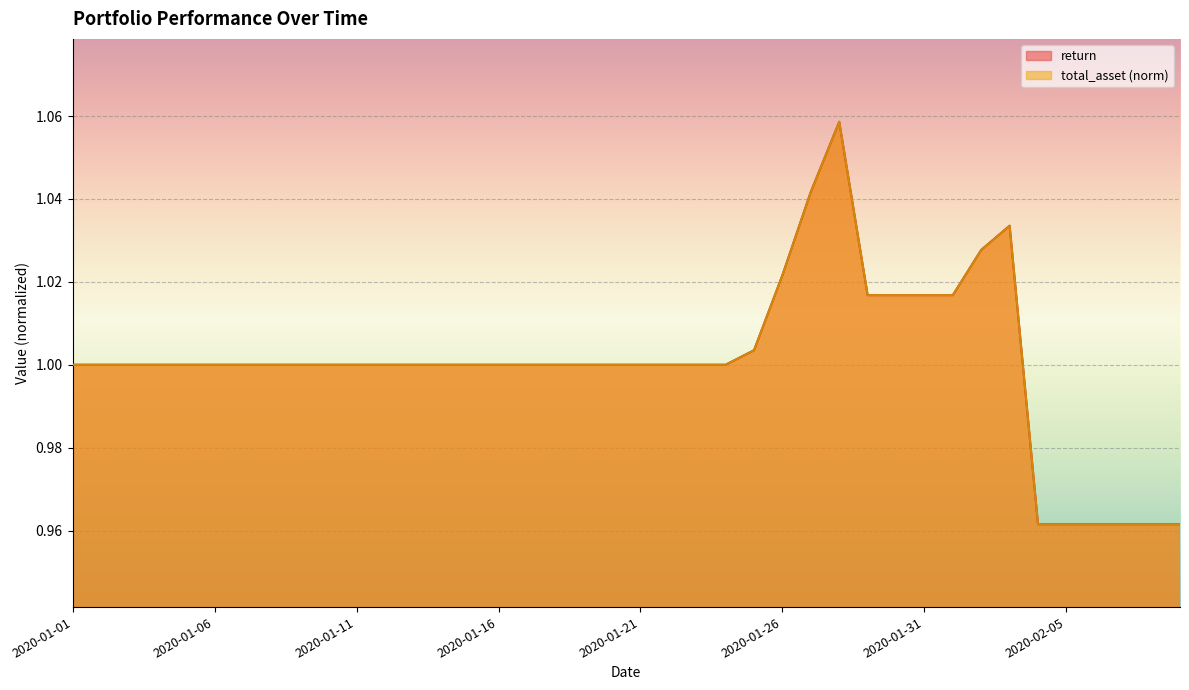

What is the value of the return point at the 33rd from the left?

1.0